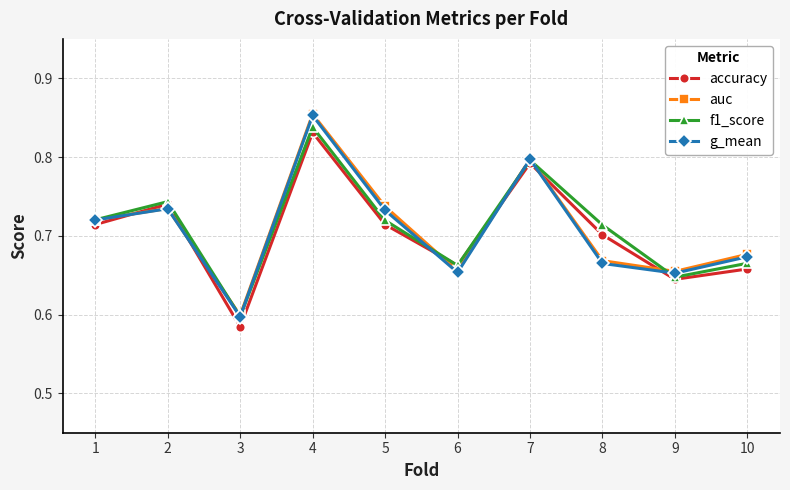

True or false: auc has a value of 1.2 at 7.

False